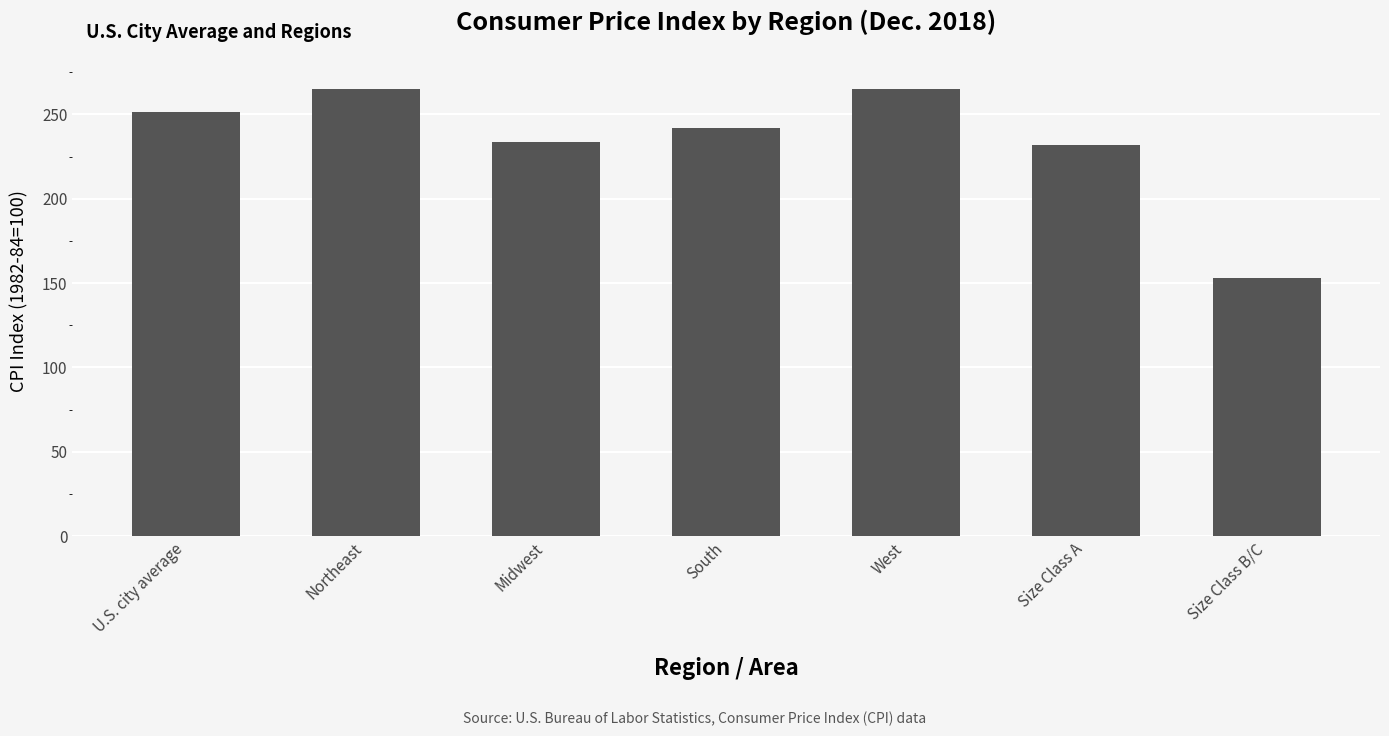

What is the sum of the values at Northeast and Size Class A?

497.1